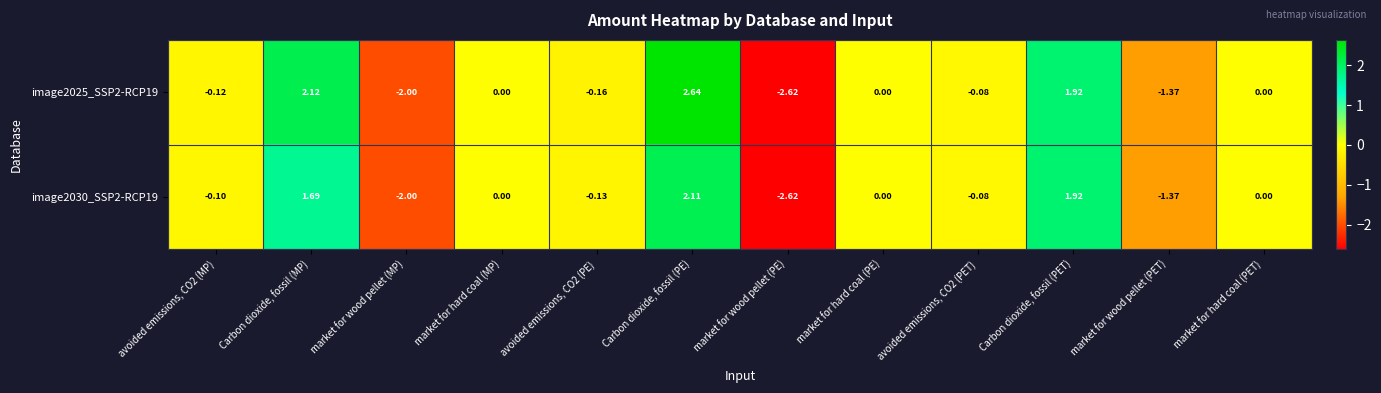

At which label does image2025_SSP2-RCP19 reach its peak?

Carbon dioxide, fossil (PE)